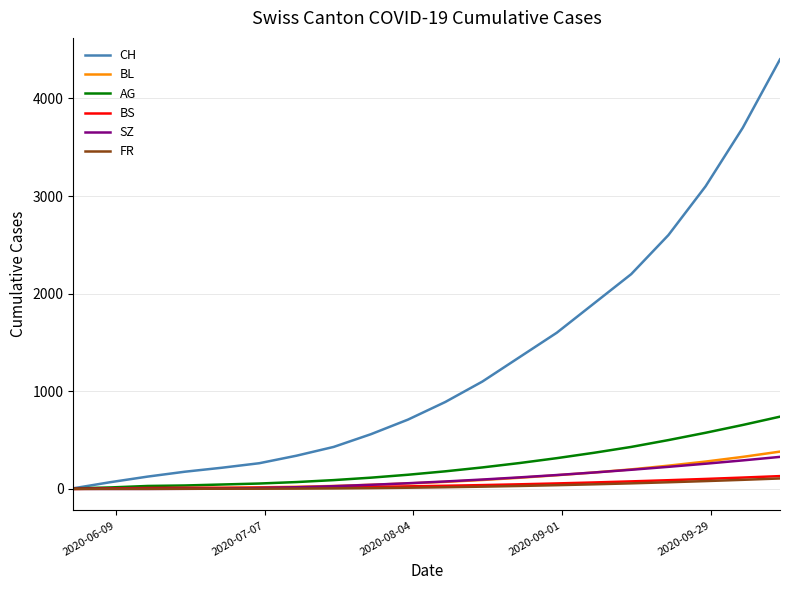

Which series has the largest range (max minus min)?

CH